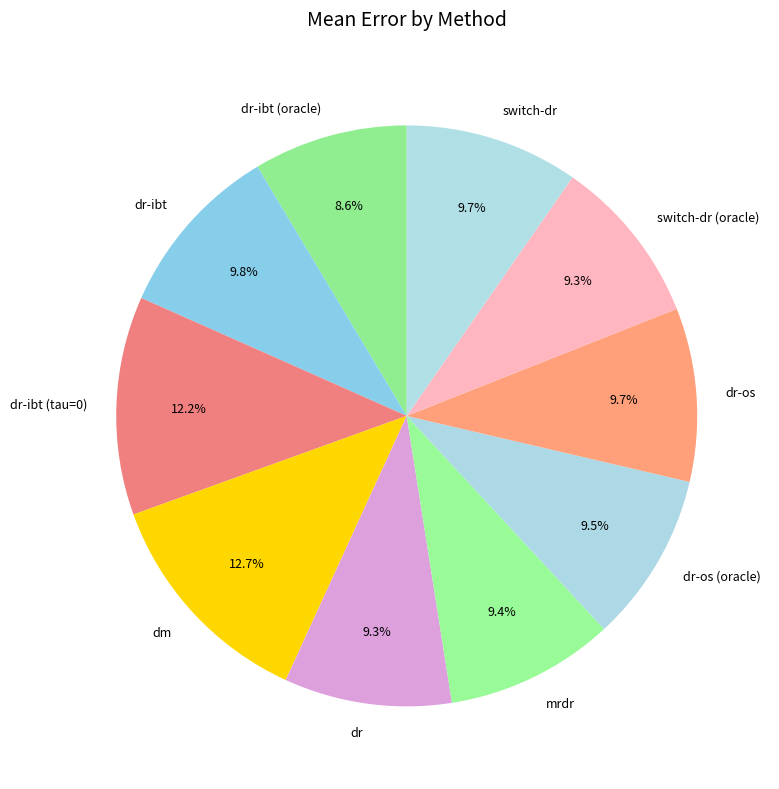

Do switch-dr (oracle) and dr-ibt together represent more than half of the pie?

No